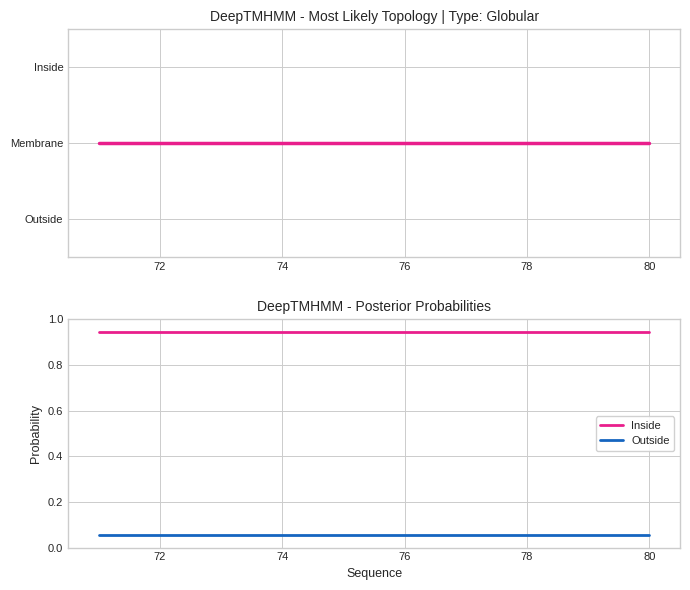

What are all the series names shown in the legend?

Inside, Outside